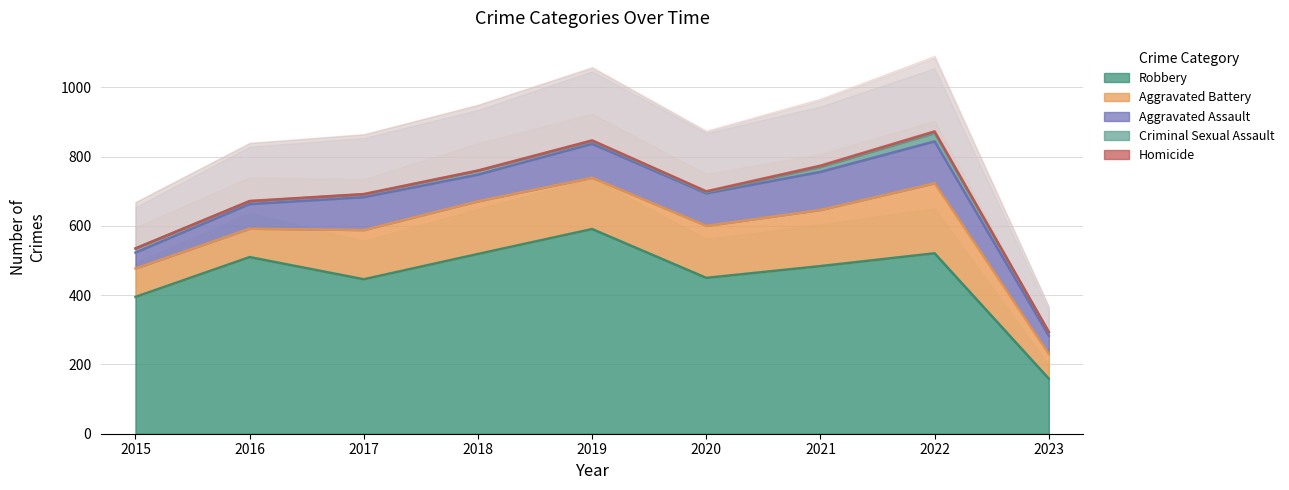

Reading left to right, list all the values displayed in this chart.

Aggravated Assault: 46	71	95	77	98	94	110	121	53
Aggravated Battery: 82	82	142	152	148	150	162	202	71
Criminal Sexual Assault: 12	8	8	11	8	3	14	24	10
Homicide: 0	1	1	1	2	3	4	5	1
Robbery: 395	510	446	519	591	450	484	521	159